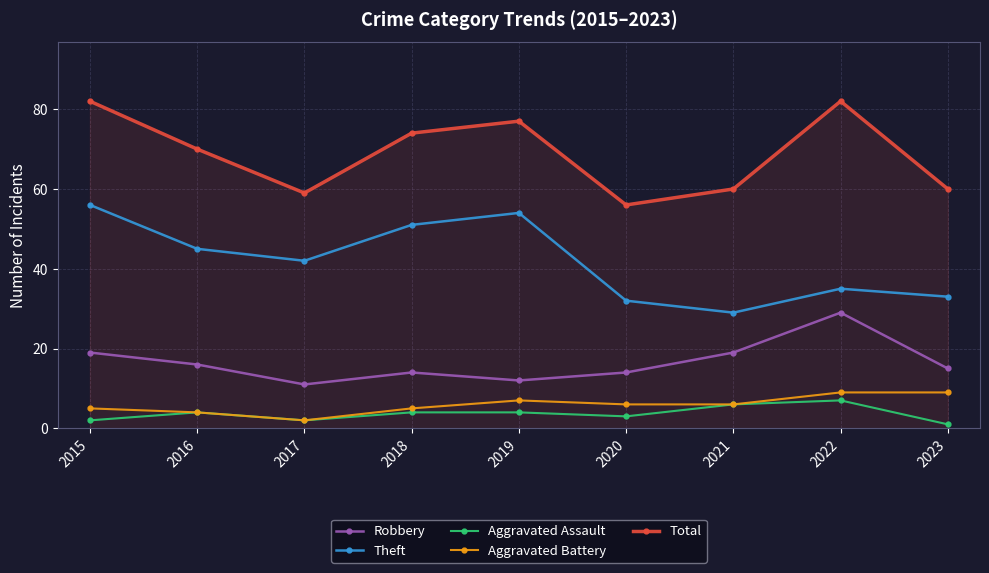

What is the sum of all Aggravated Assault values?

33